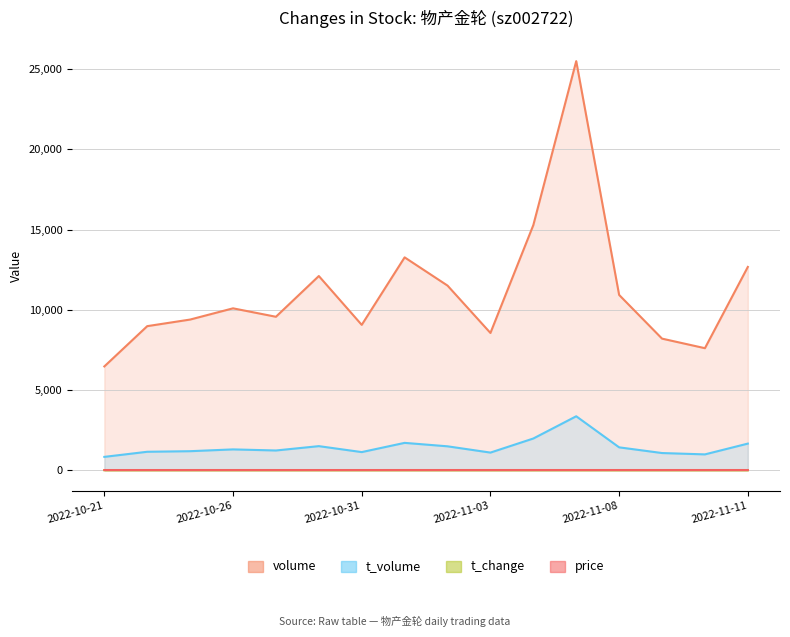

What is the label of the 15th point from the left?

2022-11-10